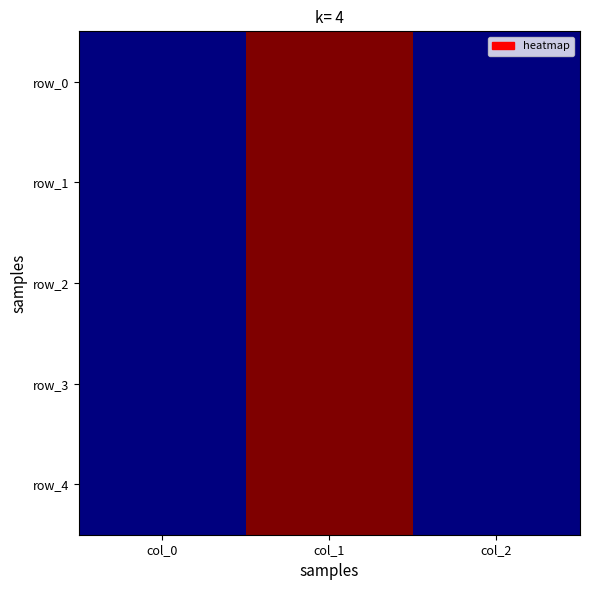

What is the sum of the row_3 values at col_2 and col_1?

1.0